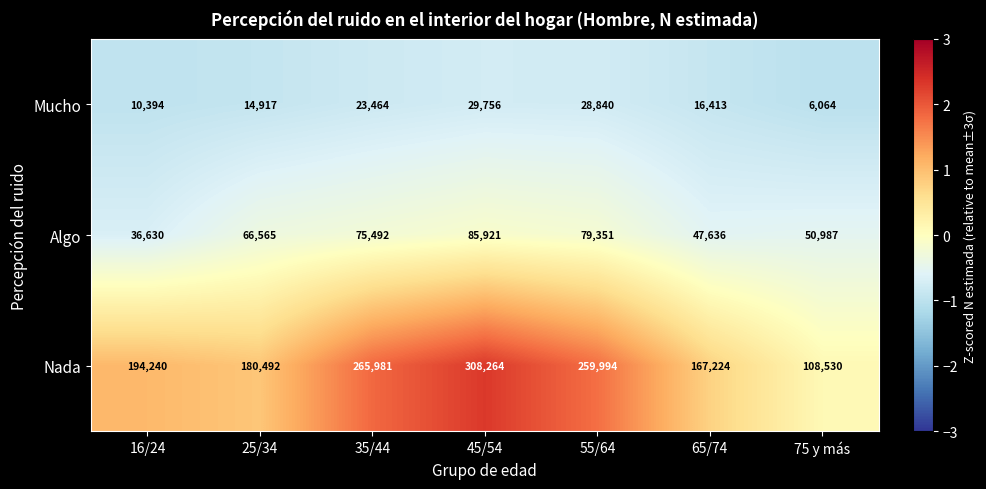

Which series has the largest total across all categories?

Nada